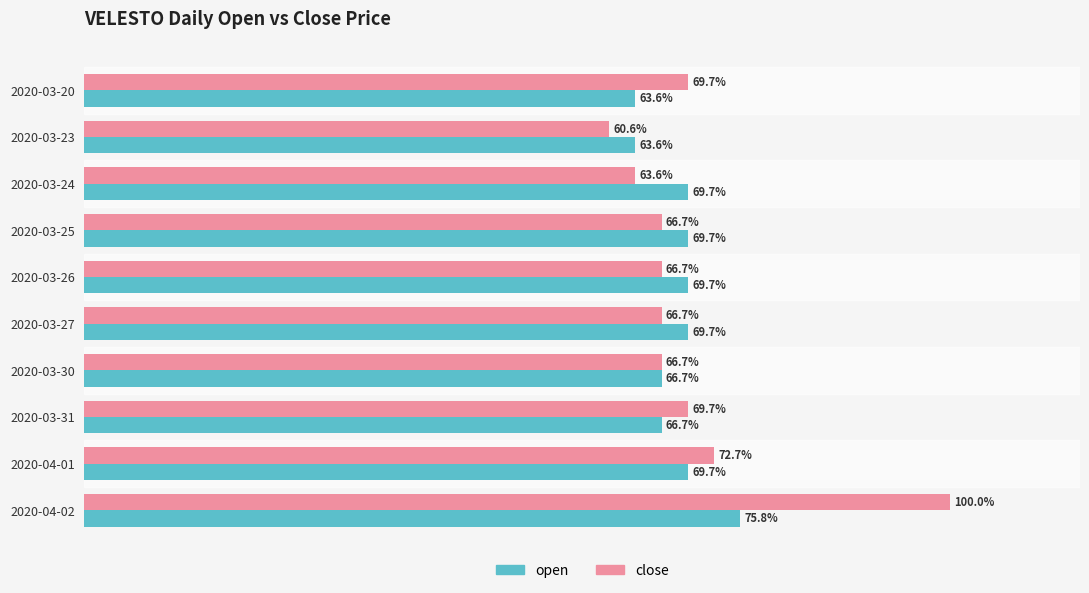

At which category does the chart reach its peak across all series?

2020-04-02